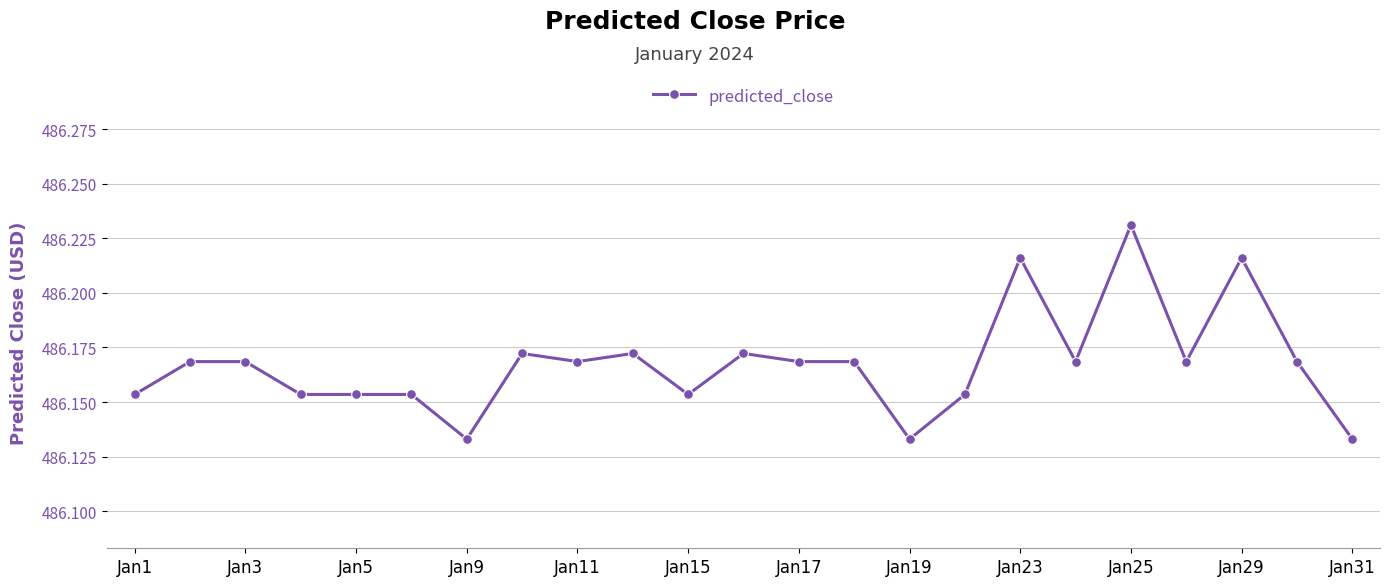

What is the sum of all values?

11181.8